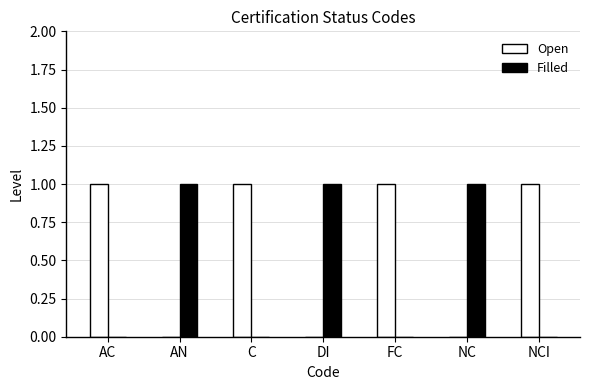

Which series has the largest total across all categories?

Open